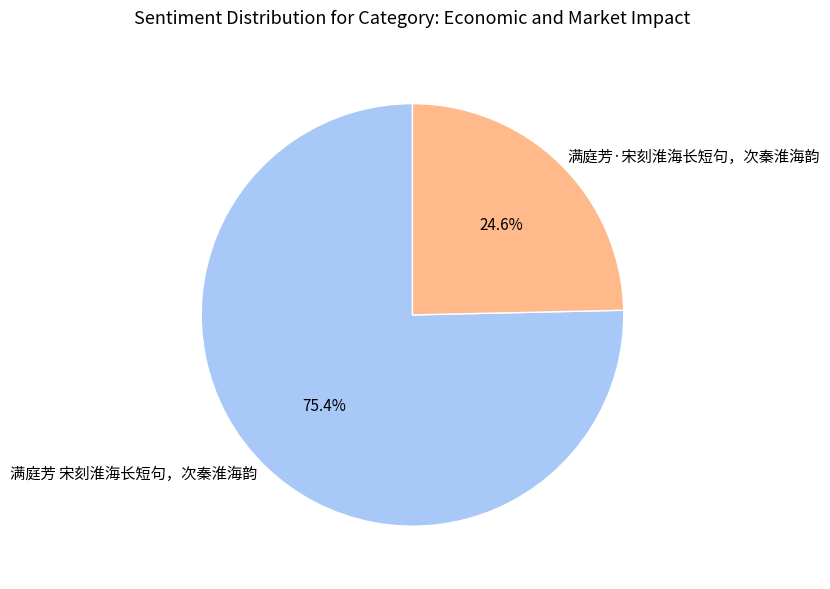

Which slice is the smallest?

满庭芳·宋刻淮海长短句，次秦淮海韵